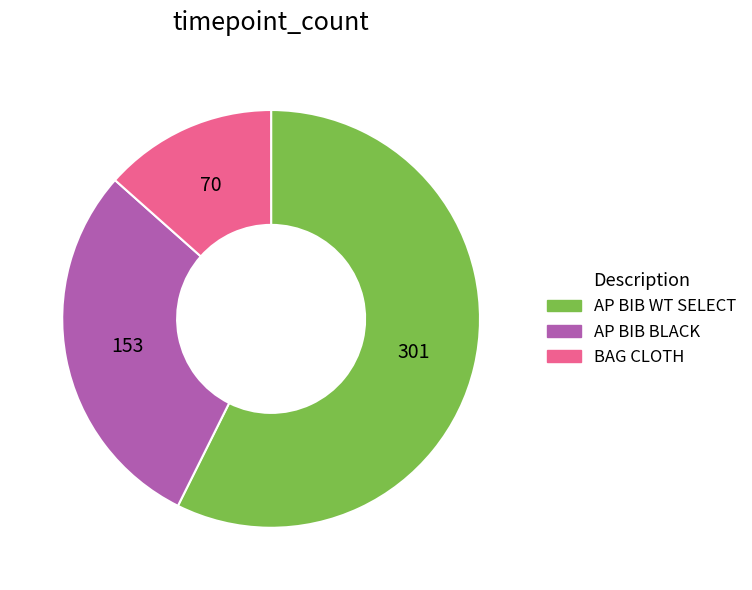

Is there a majority slice in this chart?

Yes